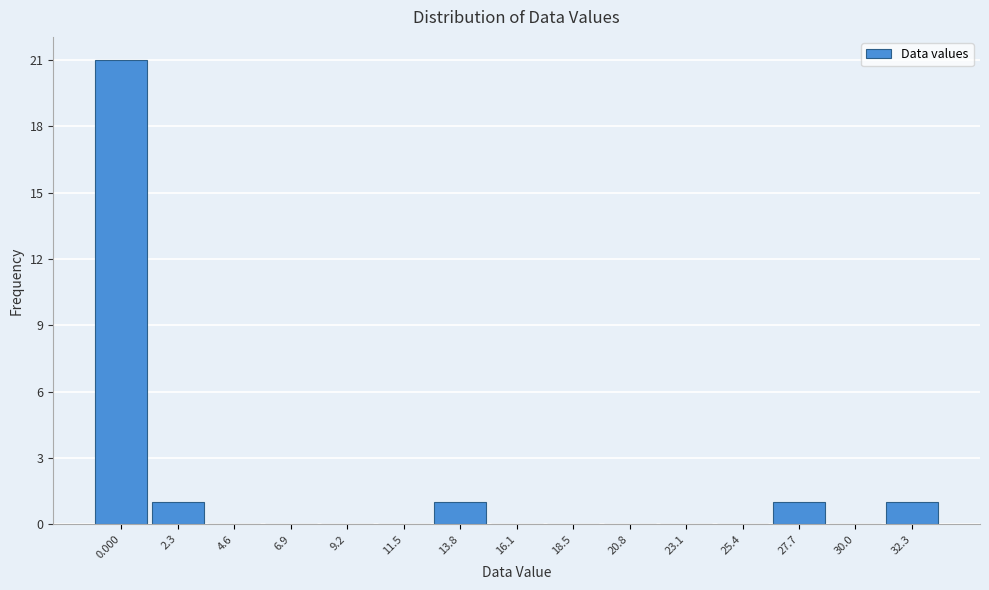

Reading left to right, extract all data points from this chart.

0.000=21	2.3=1	4.6=0	6.9=0	9.2=0	11.5=0	13.8=1	16.1=0	18.5=0	20.8=0	23.1=0	25.4=0	27.7=1	30.0=0	32.3=1